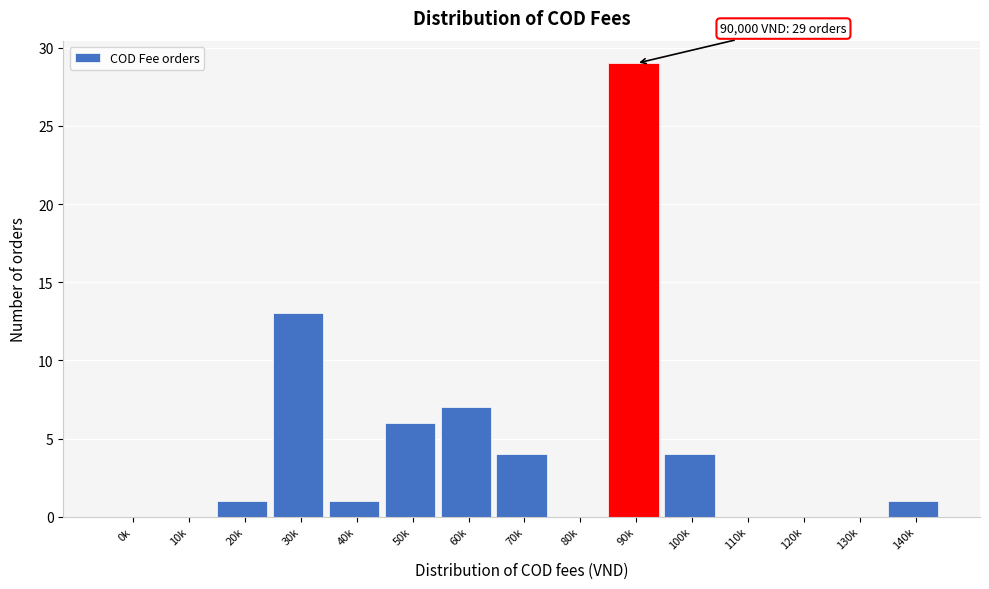

Reading left to right, what are all the values shown in this chart?

0k=0	10k=0	20k=1	30k=13	40k=1	50k=6	60k=7	70k=4	80k=0	90k=29	100k=4	110k=0	120k=0	130k=0	140k=1